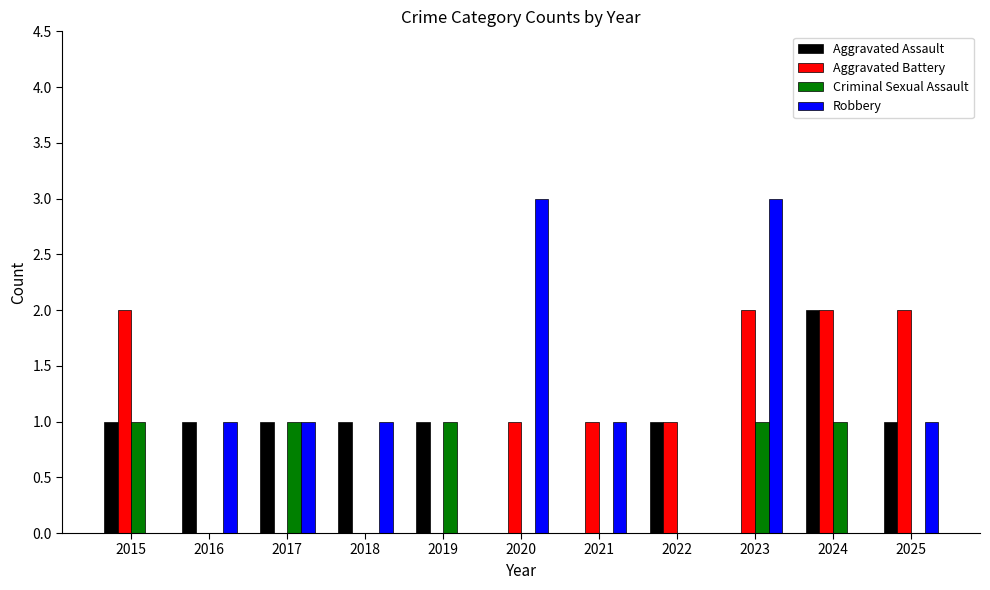

The Aggravated Assault series shows 1 at 2019. True or false?

True